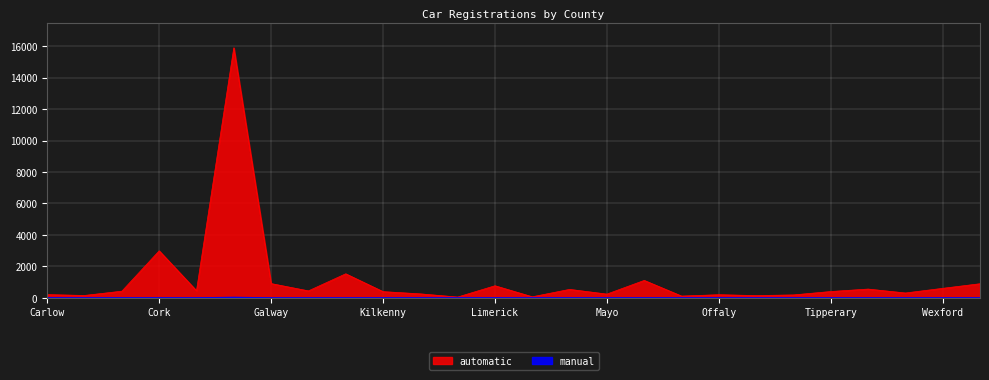

Read the automatic value at Limerick, to the nearest 100.

800